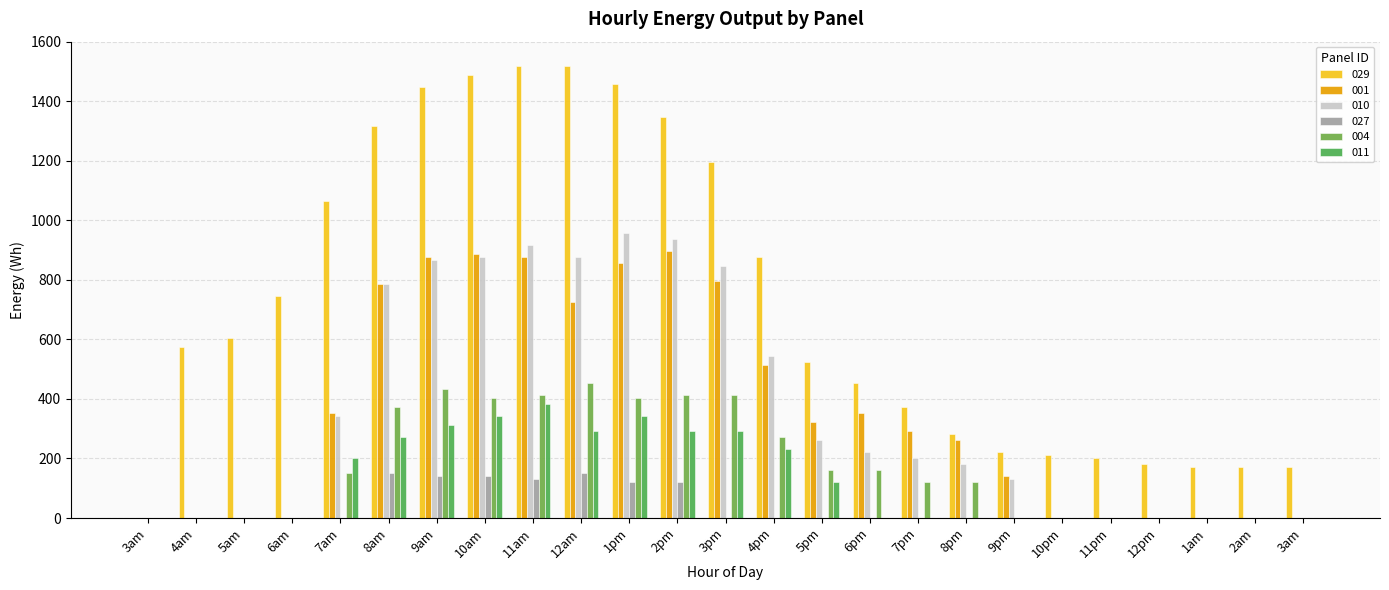

The value of 001 at 5pm is 444.8. True or false?

False